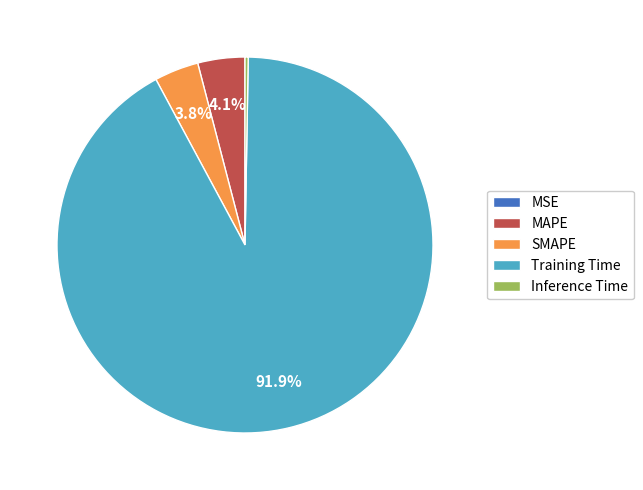

What is the largest slice in the pie chart?

Training Time